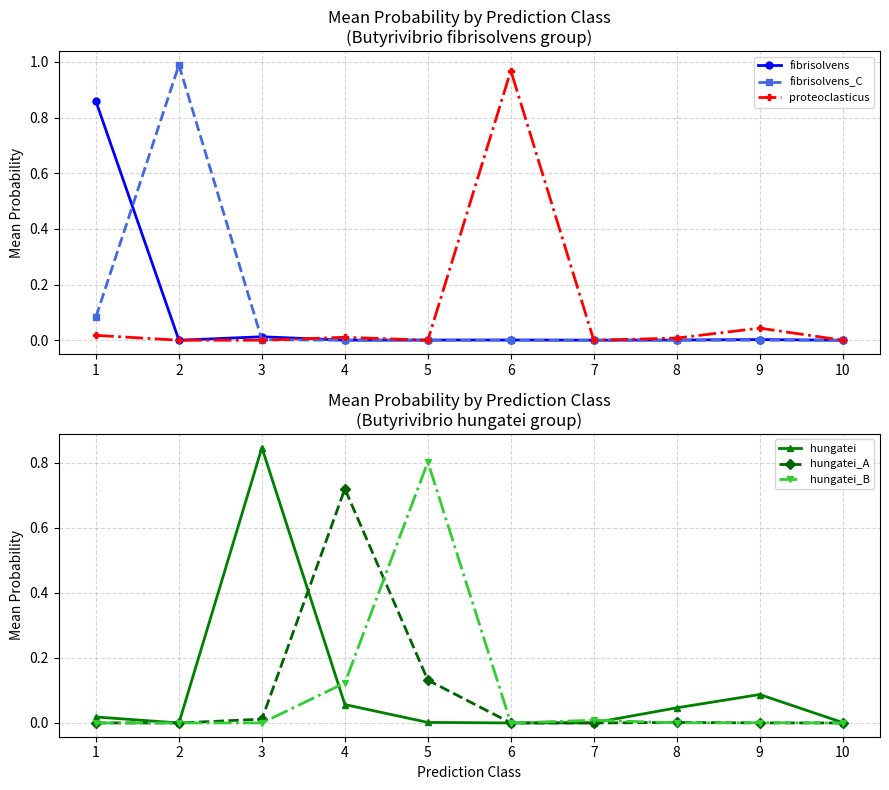

Where is the first local minimum for fibrisolvens?

2